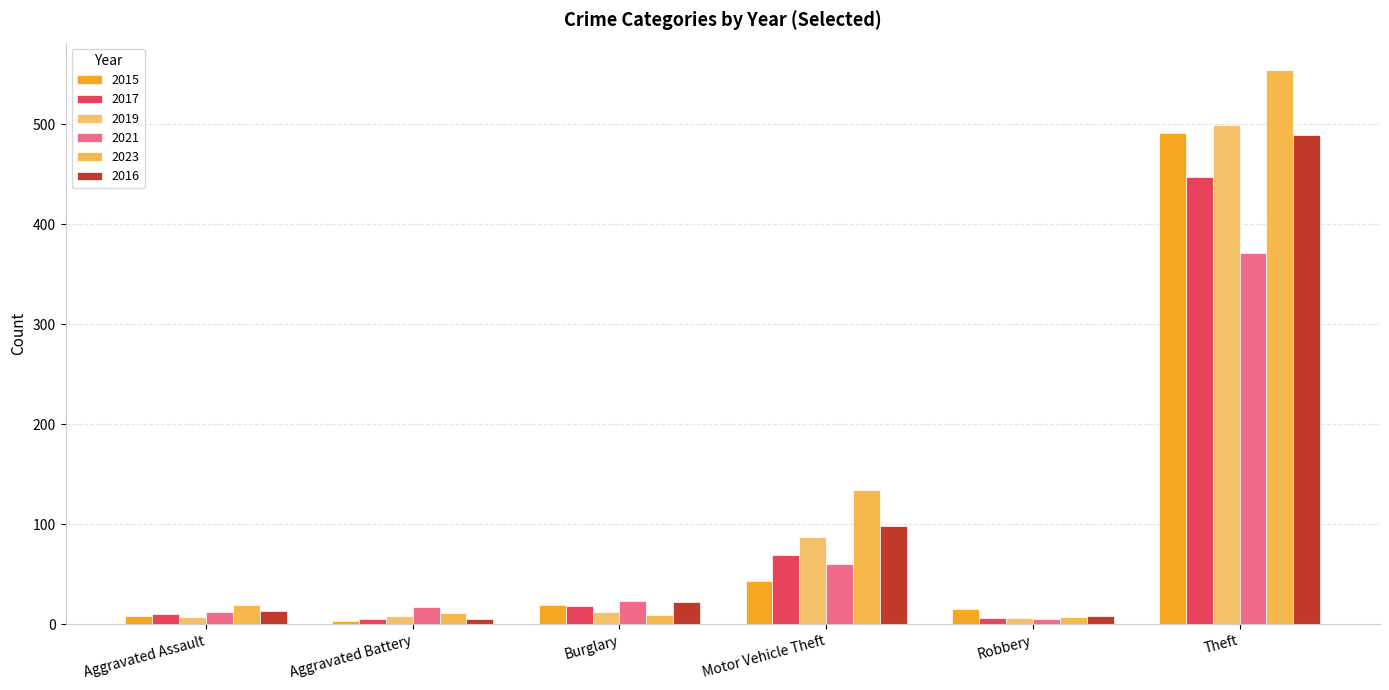

What is the greatest value displayed?

554